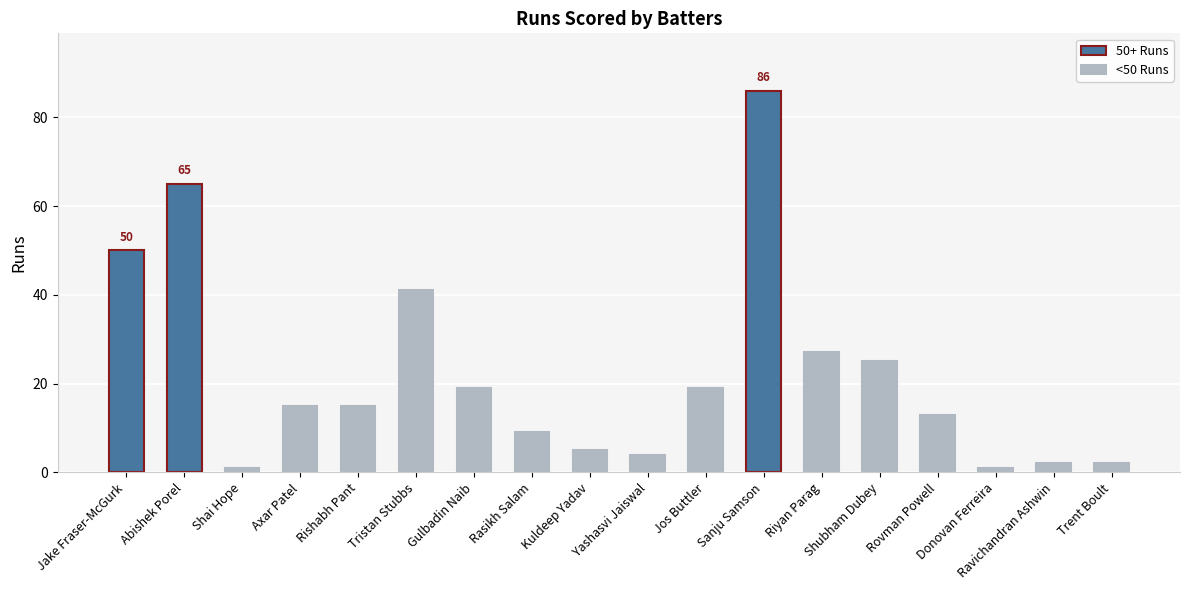

Does the chart contain any negative values?

No